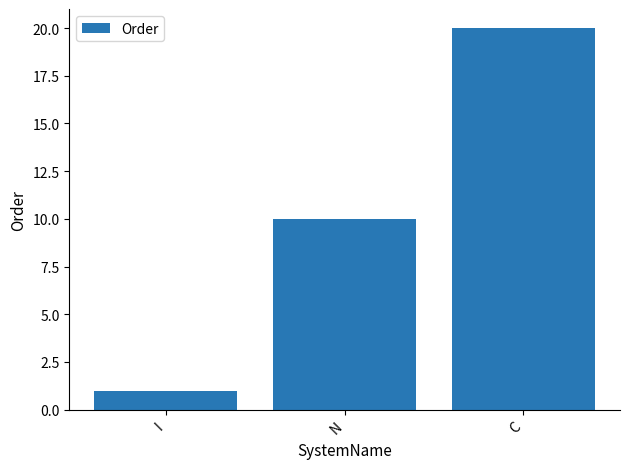

The chart shows a value of 20 at C. True or false?

True